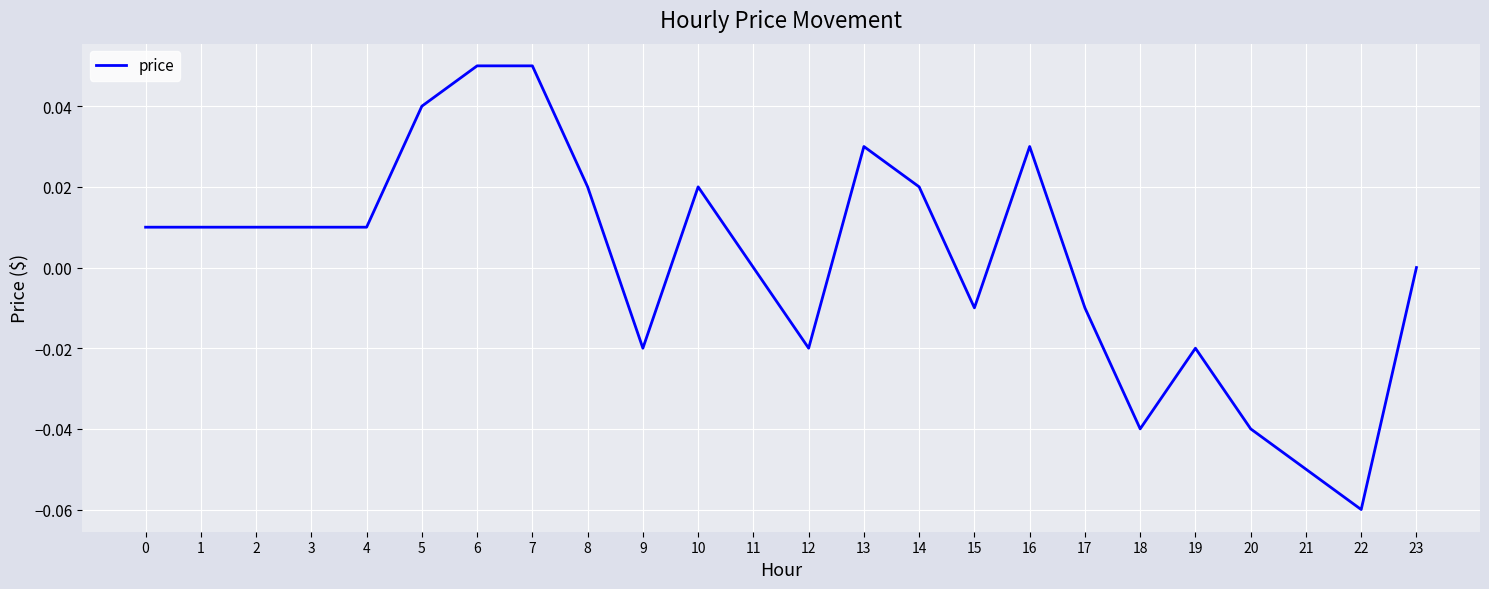

Is this an area chart (filled region under the line)?

No